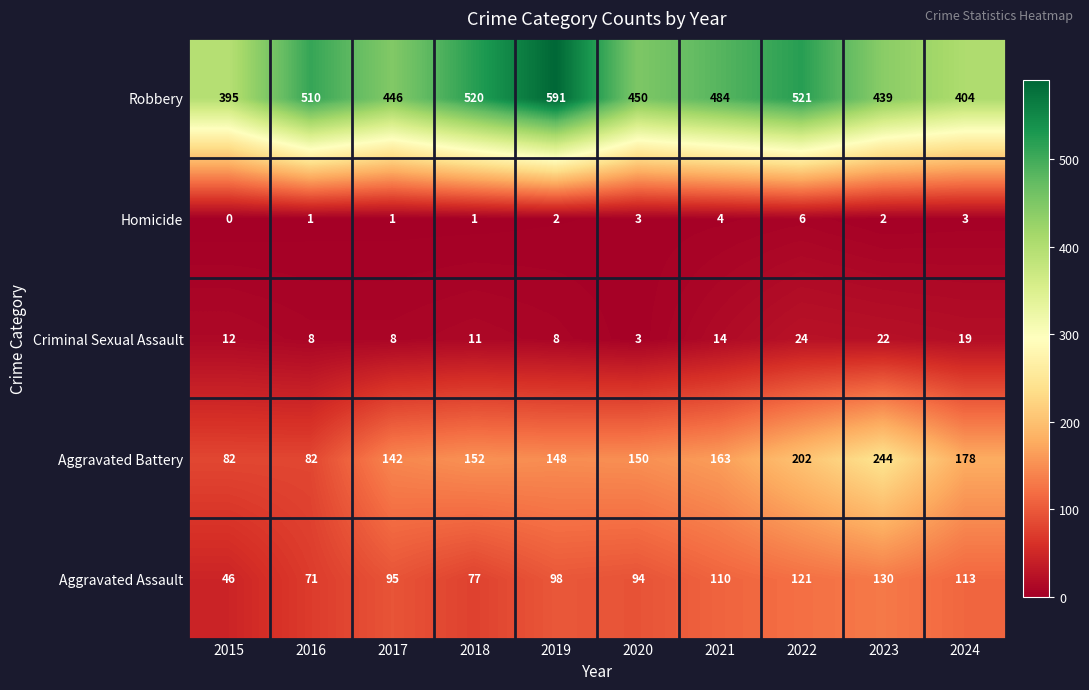

Which label corresponds to the largest value in the chart?

2019